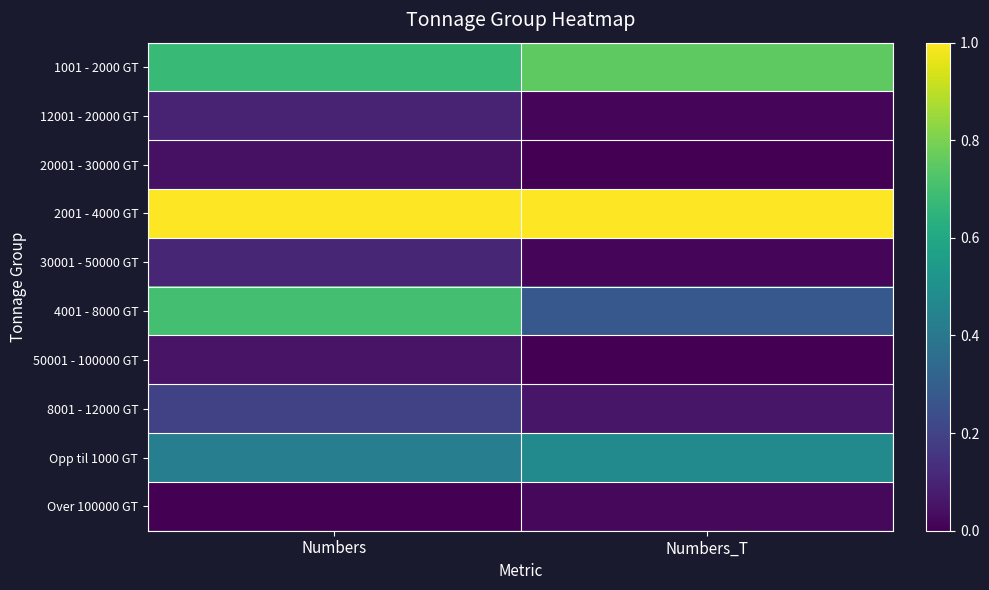

Which series changed the most between Numbers and Numbers_T?

4001 - 8000 GT